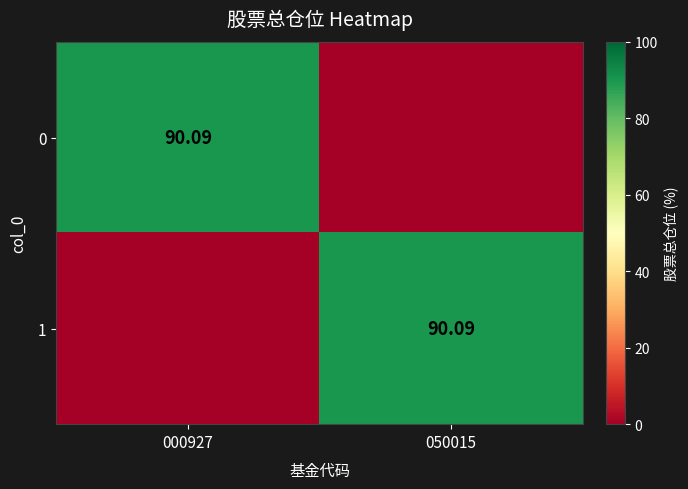

What is the spread (max minus min) of values at 000927?

90.1